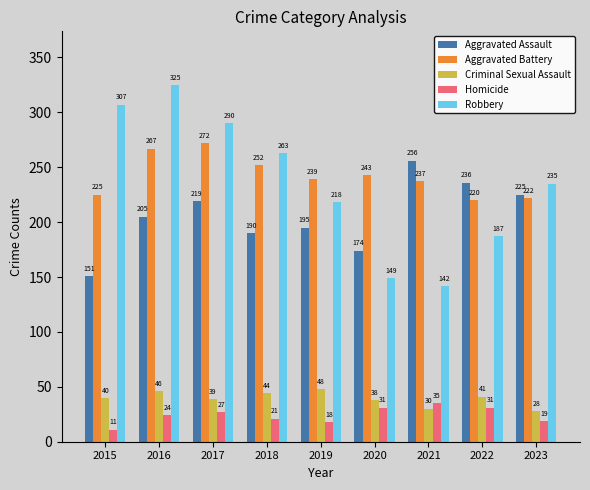

What is the value of the Aggravated Battery bar at the 2nd from the left?

267